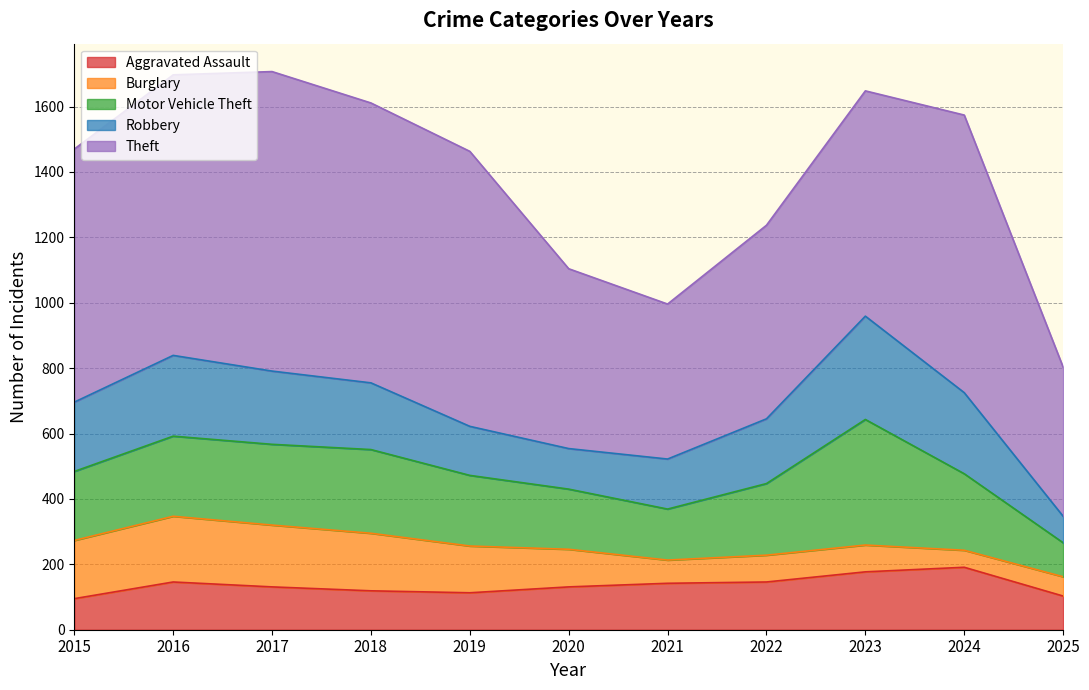

Rank the series by their maximum value, from lowest to highest.

Aggravated Assault, Burglary, Robbery, Motor Vehicle Theft, Theft